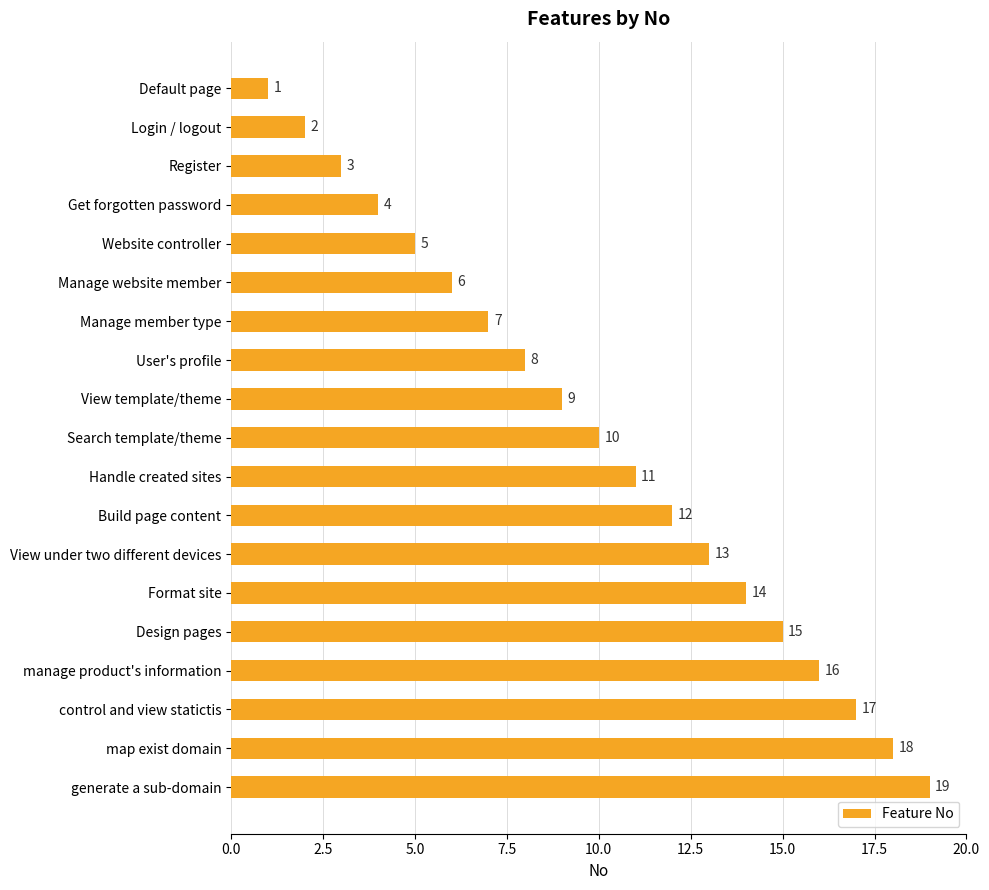

Is it true that the value at View template/theme is 9?

True